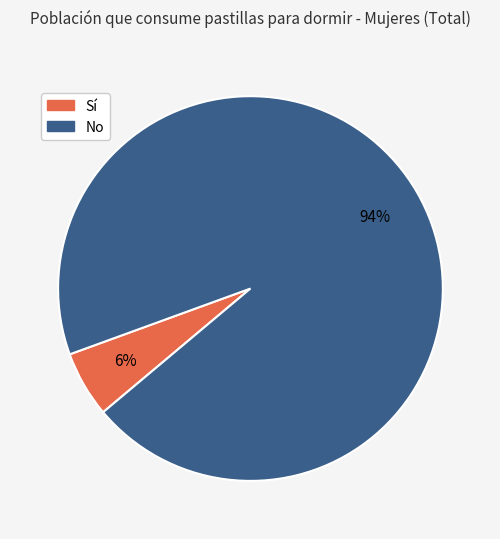

Combined, do No and Sí account for over 50%?

Yes